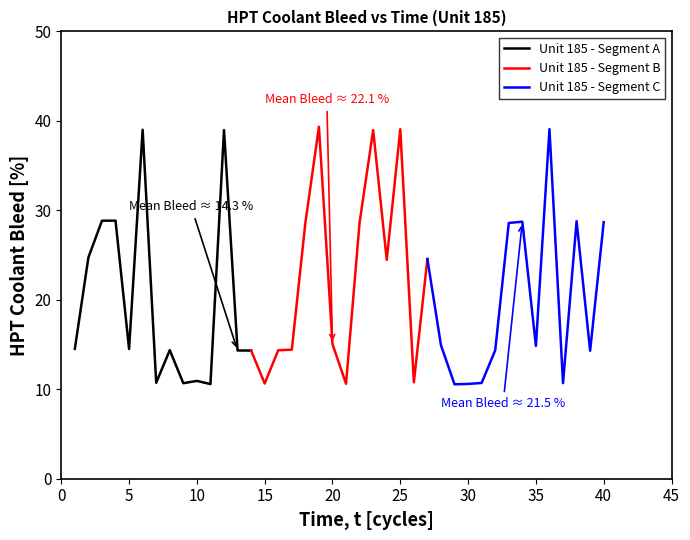

The value of Unit 185 - Segment C at 30 is 10.6. True or false?

True